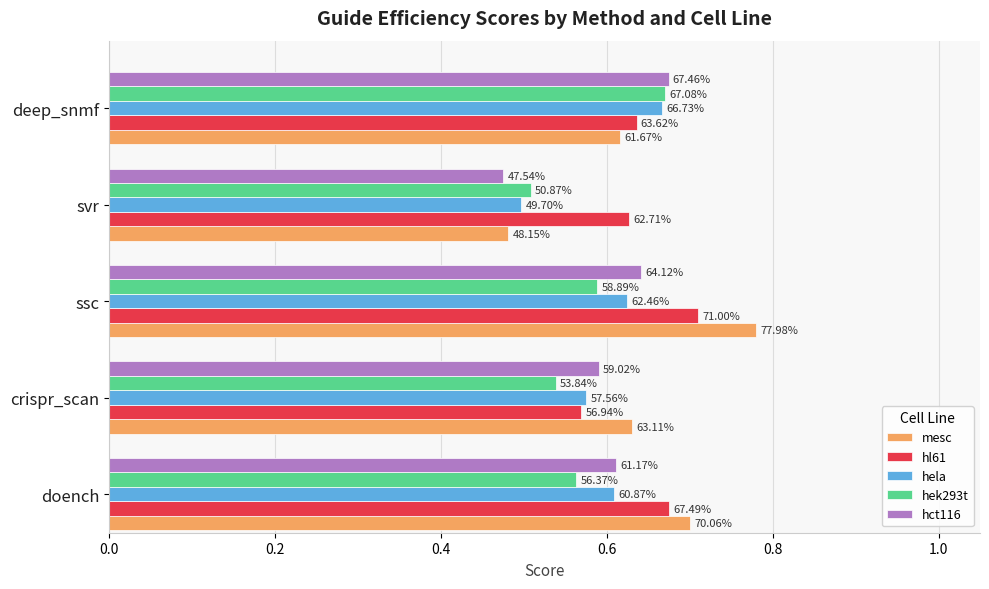

What is the value of the mesc bar at the 2nd from the left?

0.6